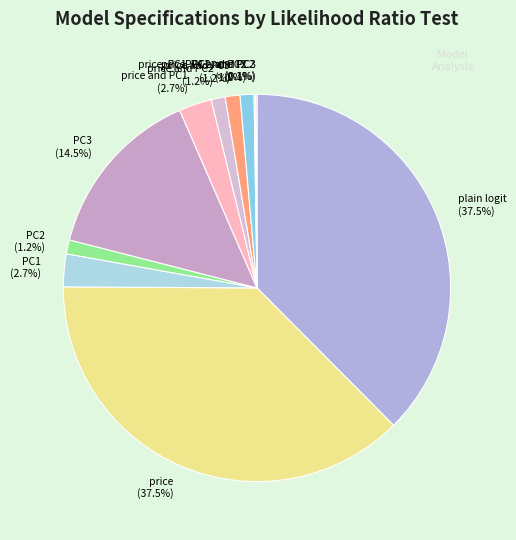

Between PC3 (14.5%) and price and PC2 (1.2%), which is larger?

PC3 (14.5%)